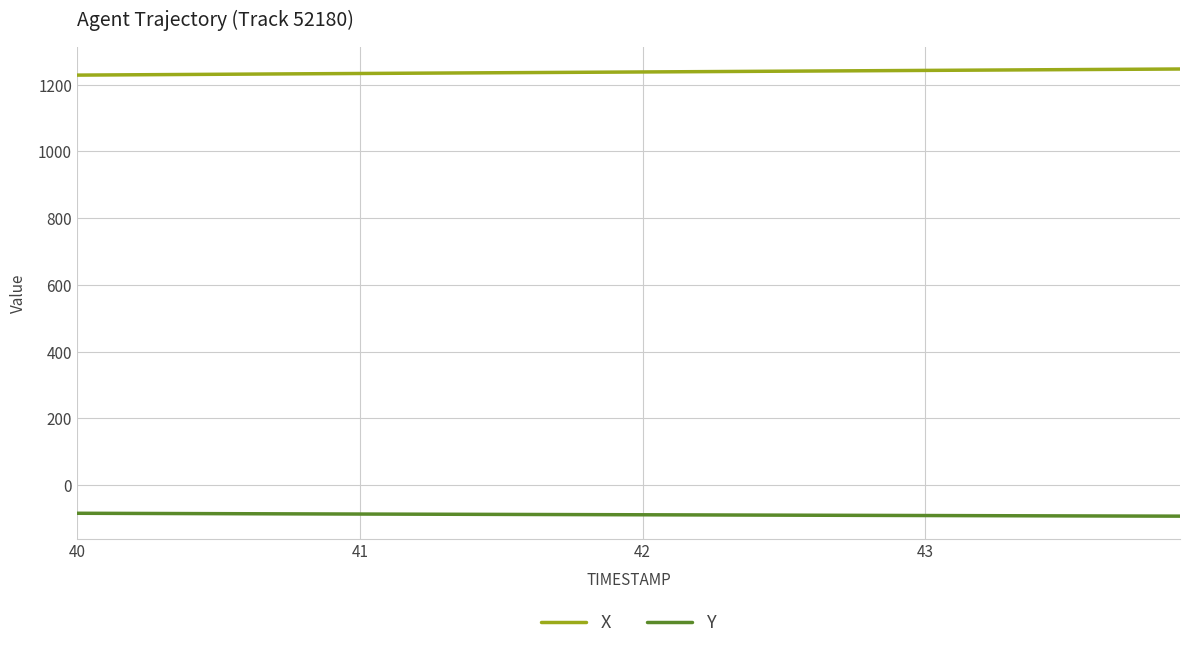

What is the difference between the maximum and second lowest values in the Y series?

8.4